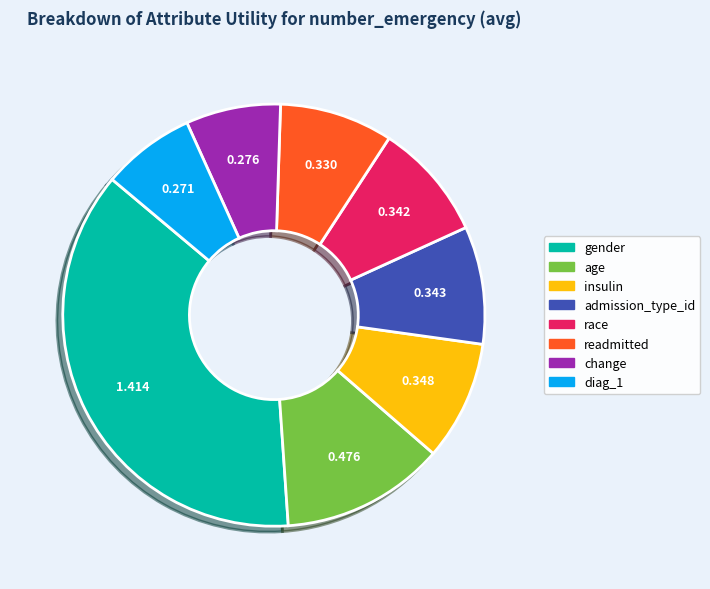

Which category has the biggest portion of the pie?

gender